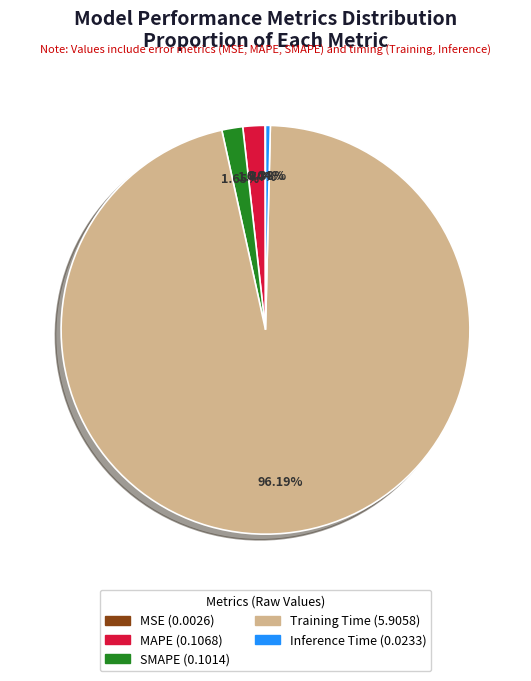

Do Inference Time and MAPE together represent more than half of the pie?

No